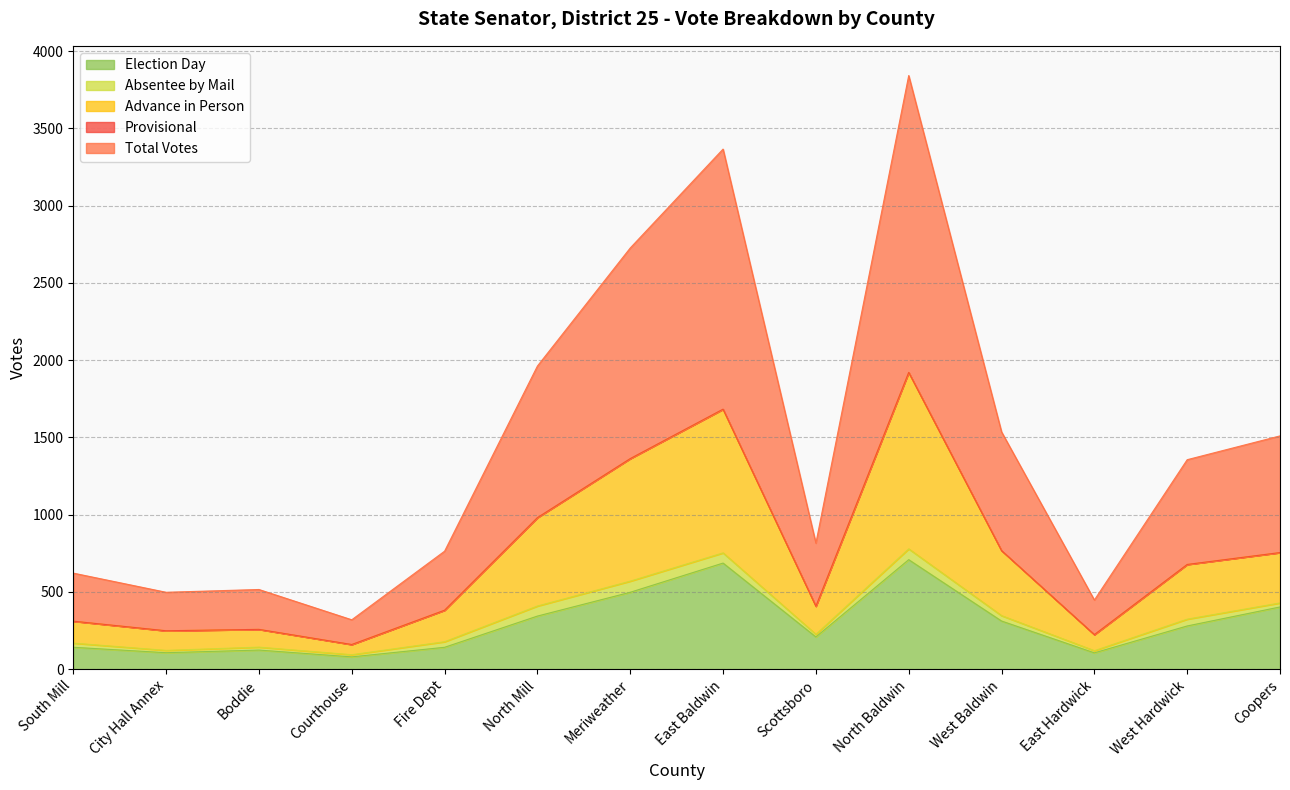

What is the highest value of the Election Day series?

709